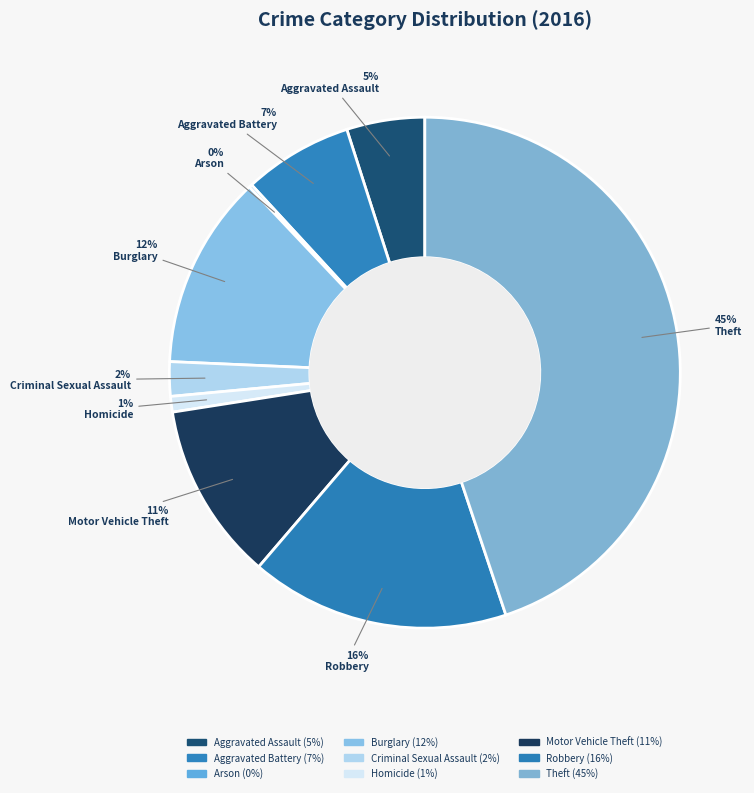

To the nearest percent, what is the difference between the largest and smallest slice percentages?

45%